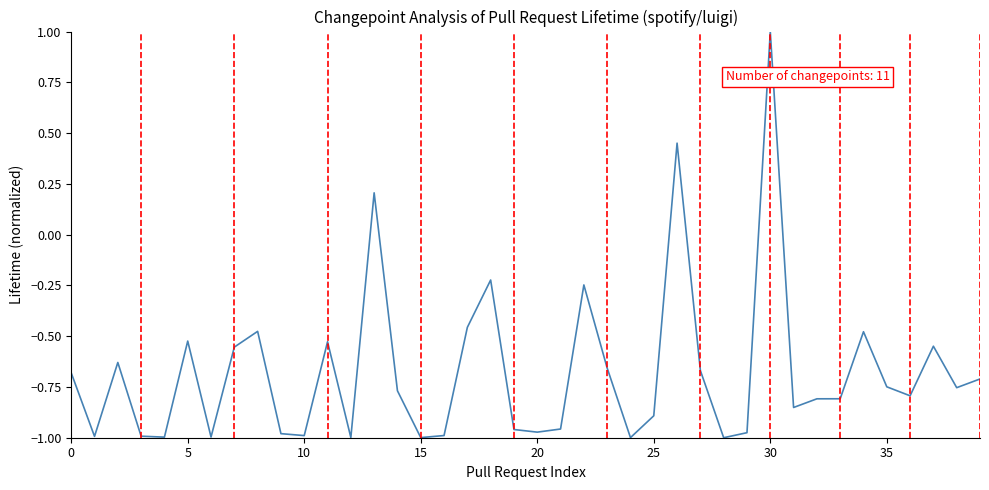

What is the difference between the maximum and minimum values?

2.0